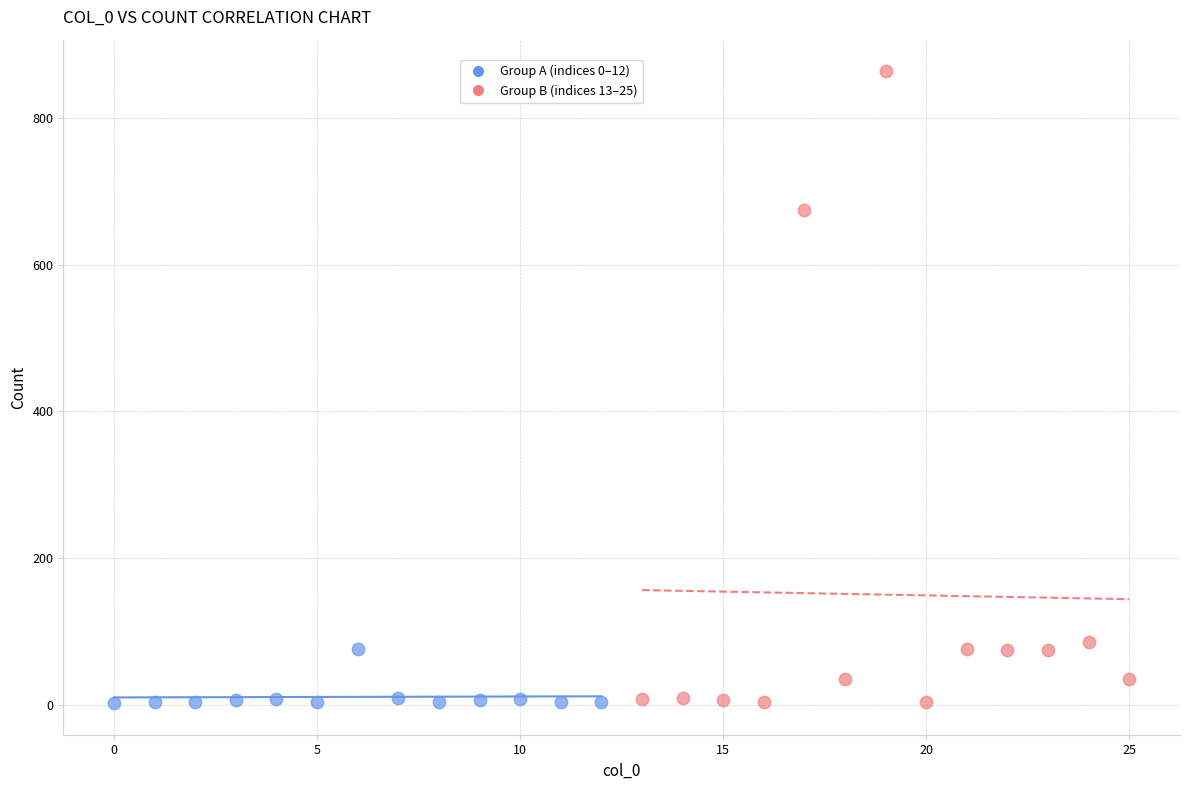

Which series has the largest Y range (max minus min)?

Group B (indices 13–25)